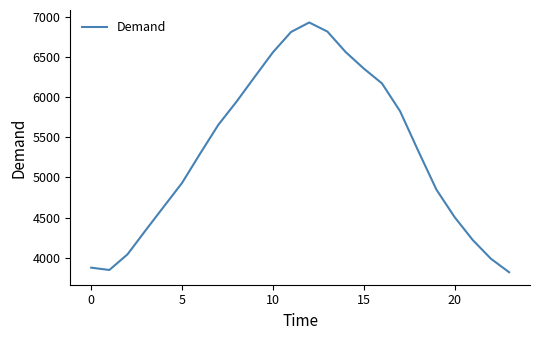

How many categories are shown in the chart?

24